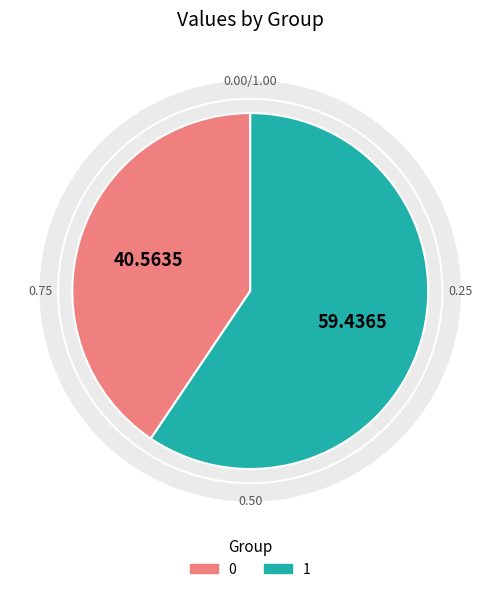

What percentage is the 1 slice, to the nearest percent?

59%